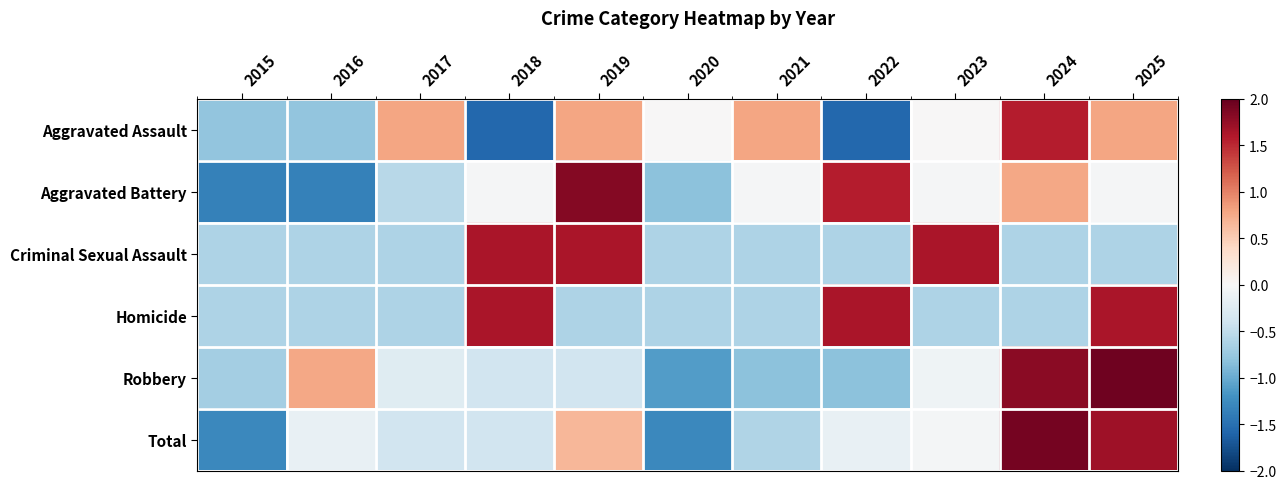

Which series has the largest total across all categories?

Criminal Sexual Assault